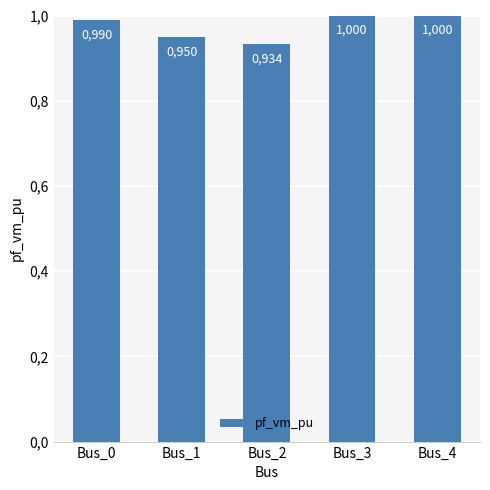

Count the number of categories in the chart.

5